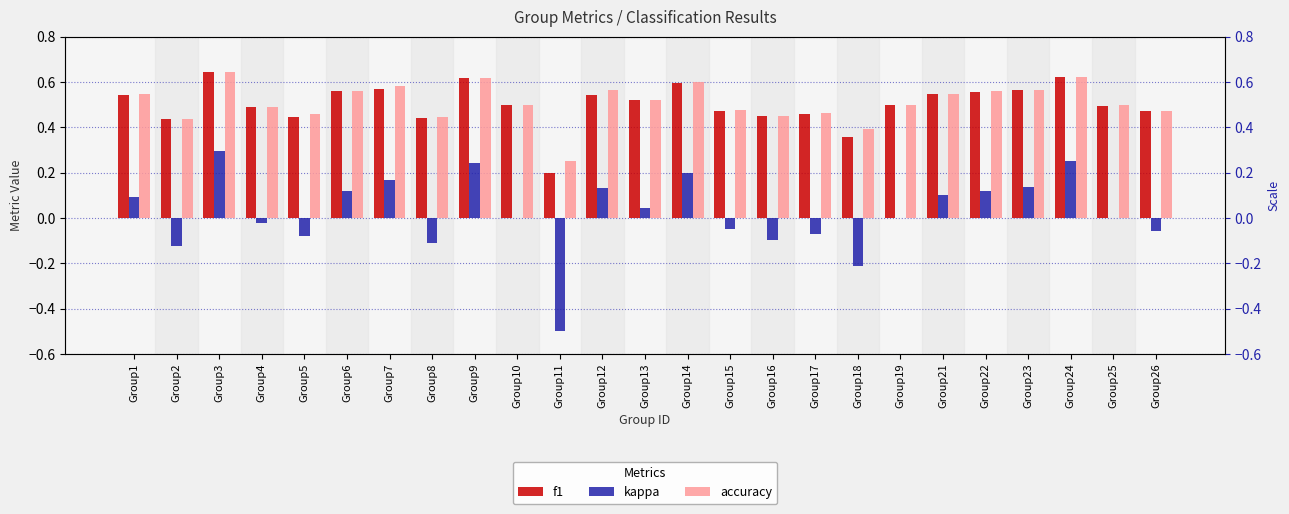

What is the value of the f1 bar at the 5th from the left?

0.4